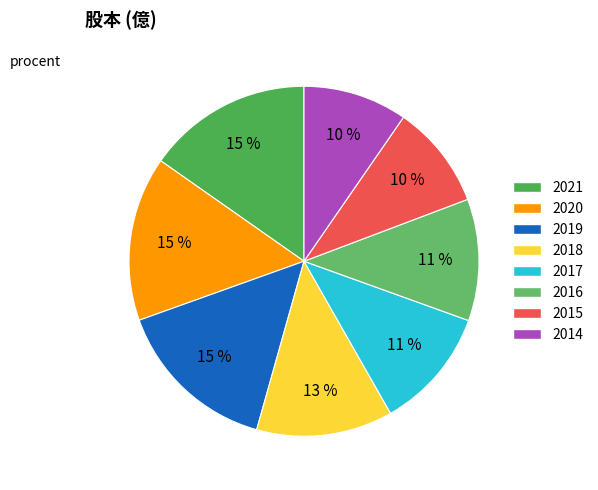

Is there a majority slice in this chart?

No